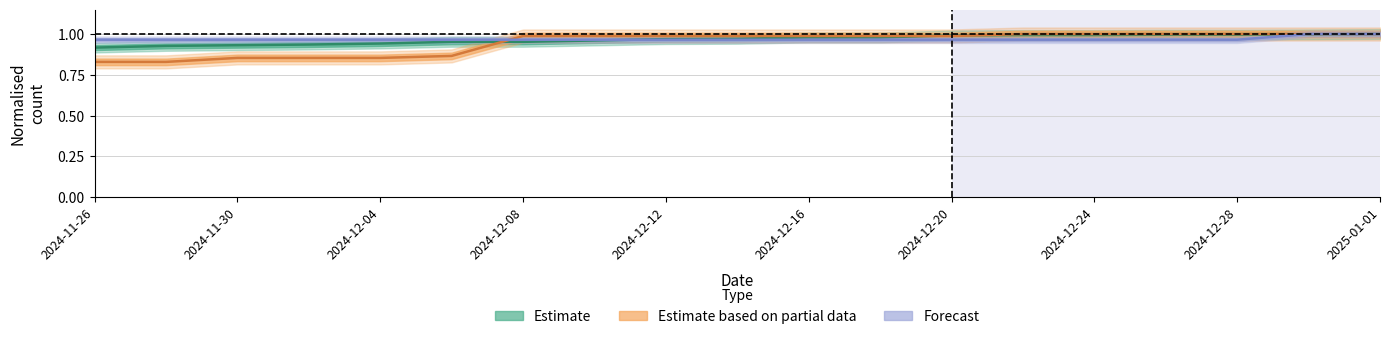

What position from the left is 2024-12-10?

8